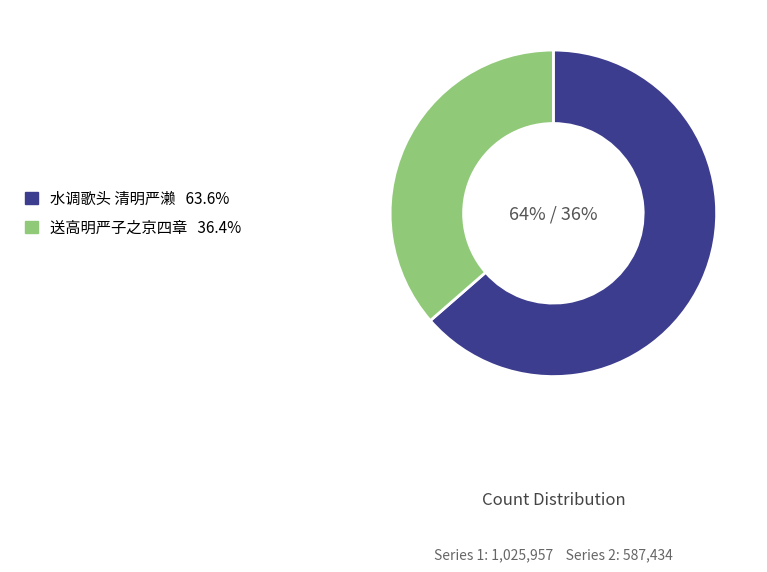

Do 送高明严子之京四章 and 水调歌头 清明严濑 together represent more than half of the pie?

Yes